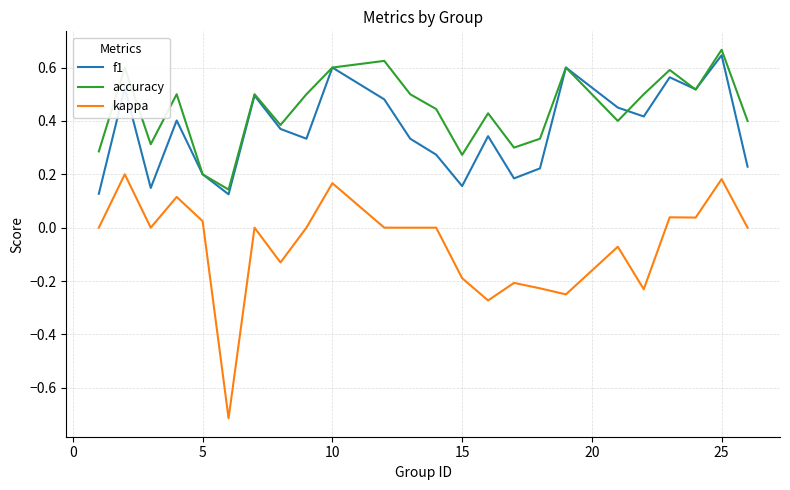

Which series has the largest range (max minus min)?

kappa